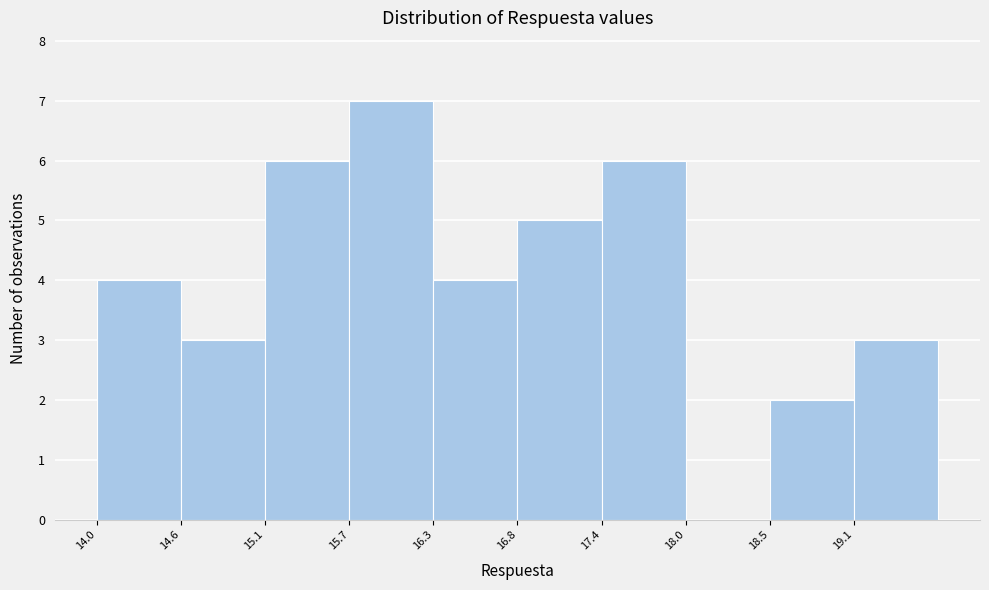

Over which range of the x-axis is the bar tallest?

15.7 to 16.3